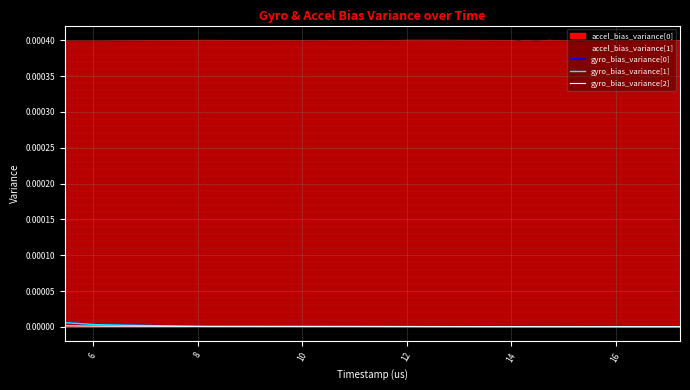

True or false: gyro_bias_variance[0] has a value of 0.0 at 16.

True